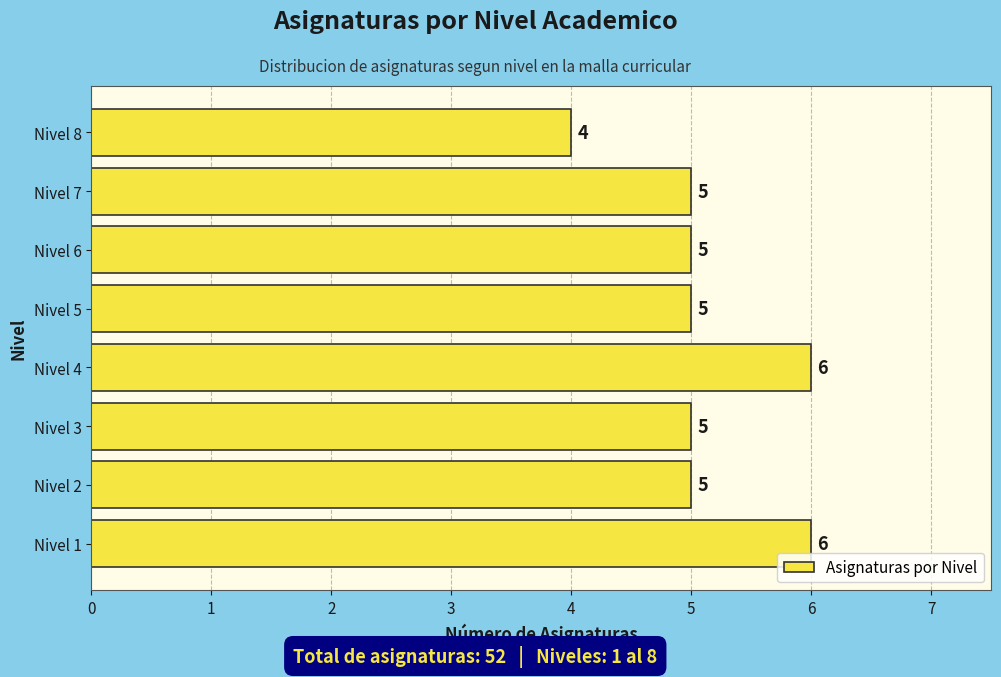

What value does the data have at Nivel 1?

6